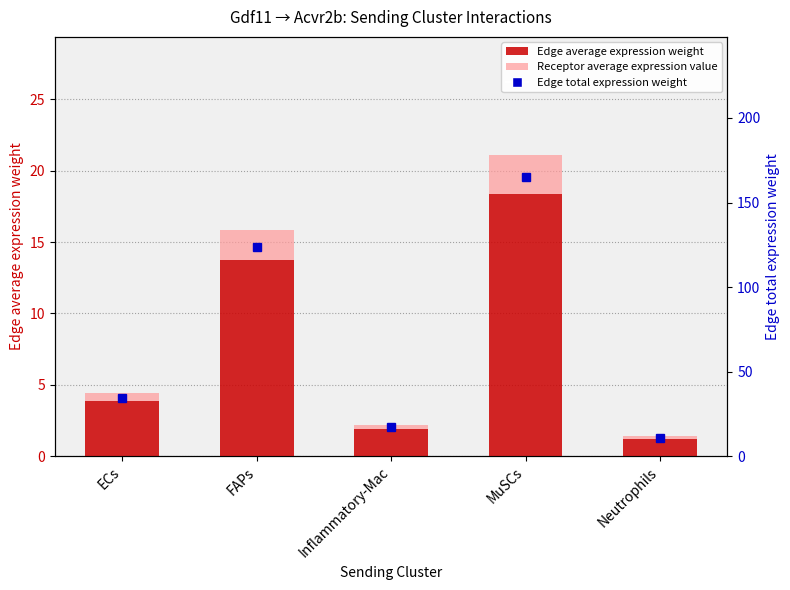

Which has a higher value, Inflammatory-Mac or ECs?

ECs